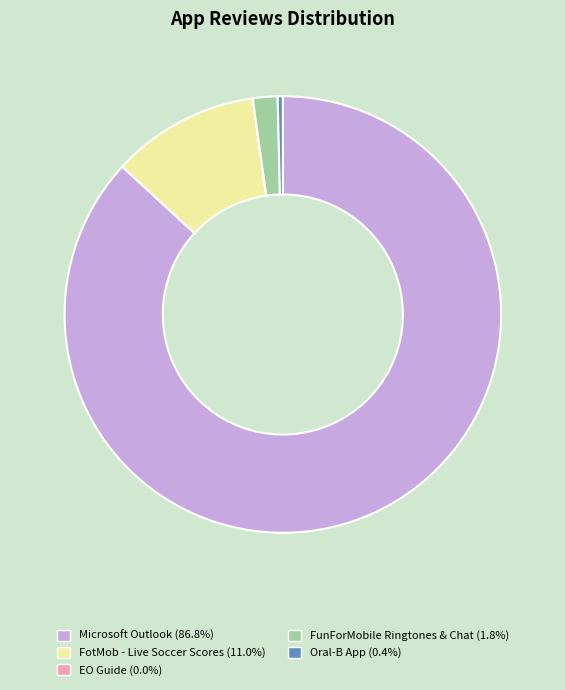

Is there a majority slice in this chart?

Yes